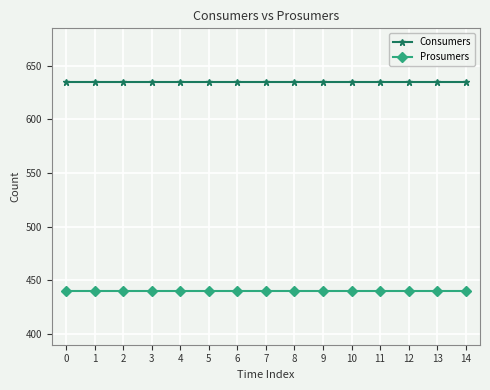

True or false: Consumers and Prosumers intersect in this chart.

False